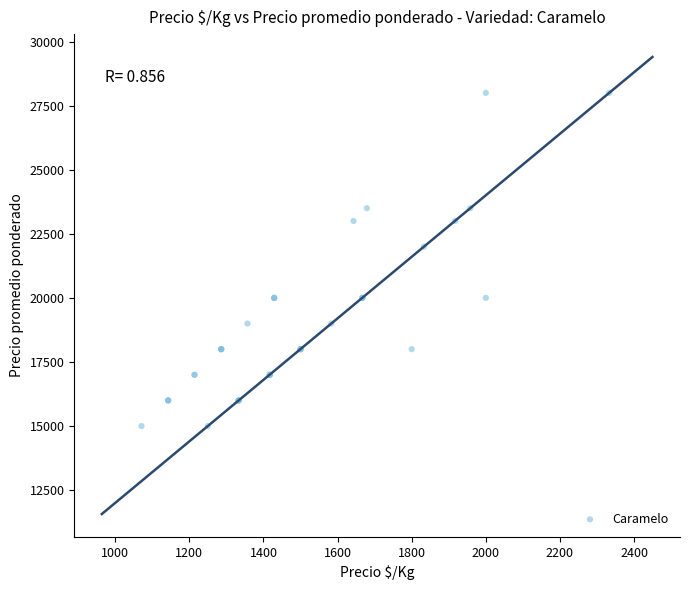

What Y value in the scatter plot is closest to 21500?

22000